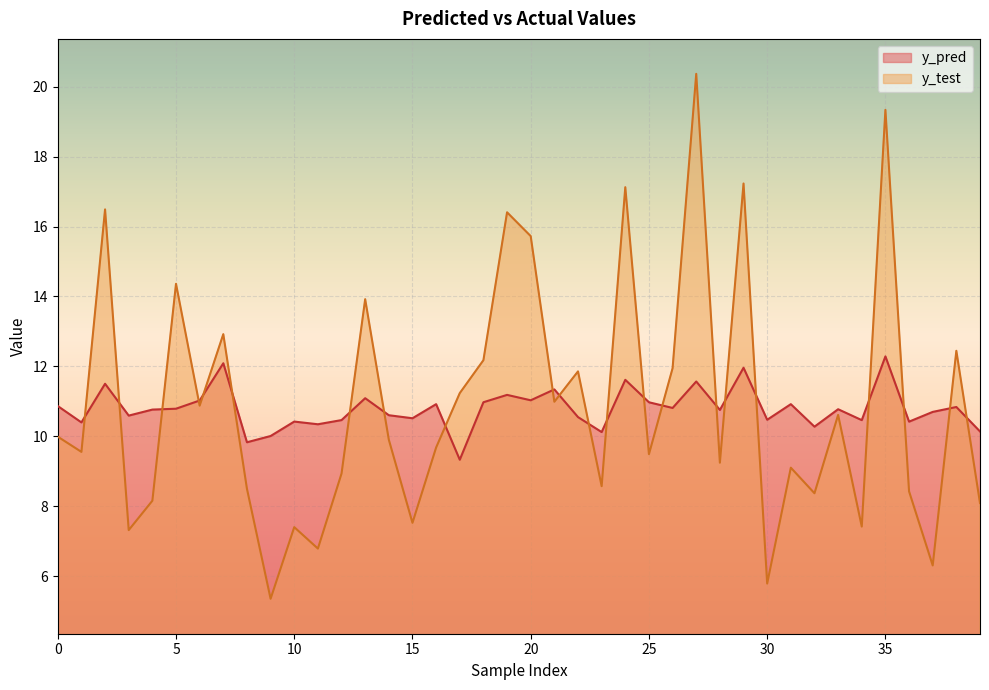

Is it true that y_test equals 17.4 at 0?

False